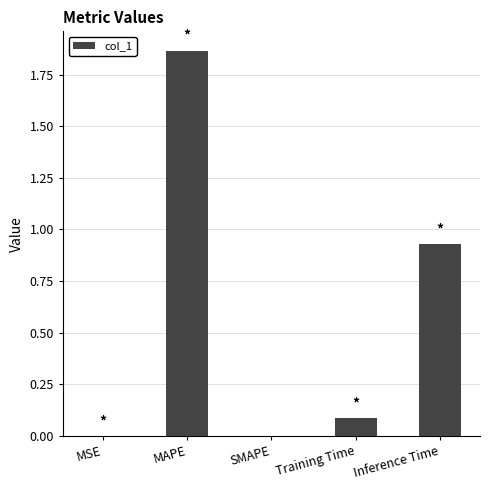

What is the sum of all values?

2.9